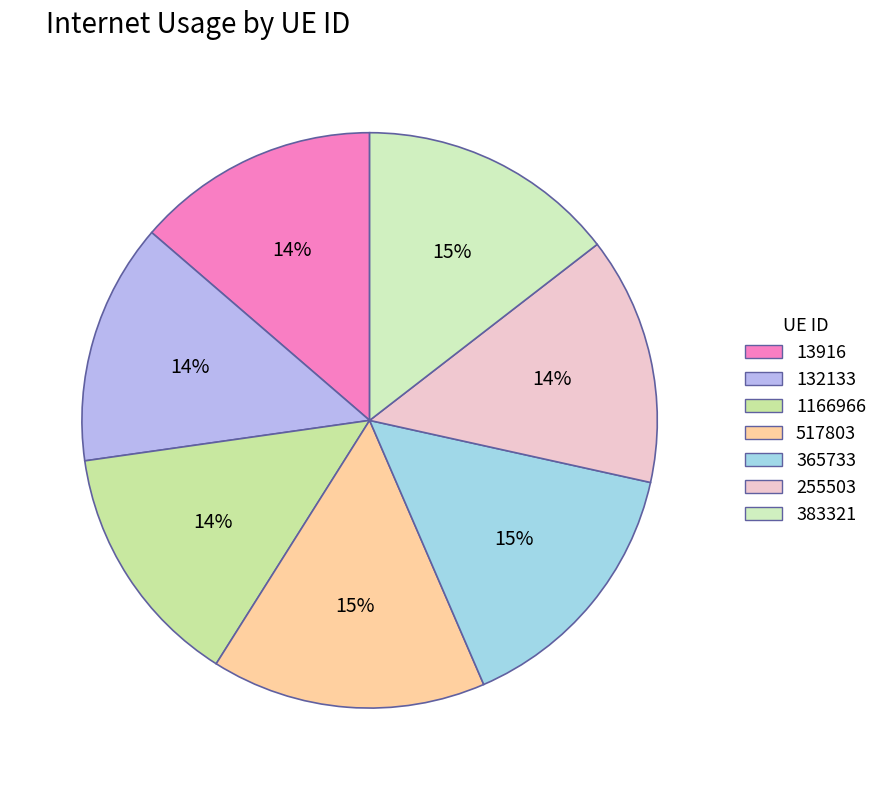

How many segments does this pie chart have?

7